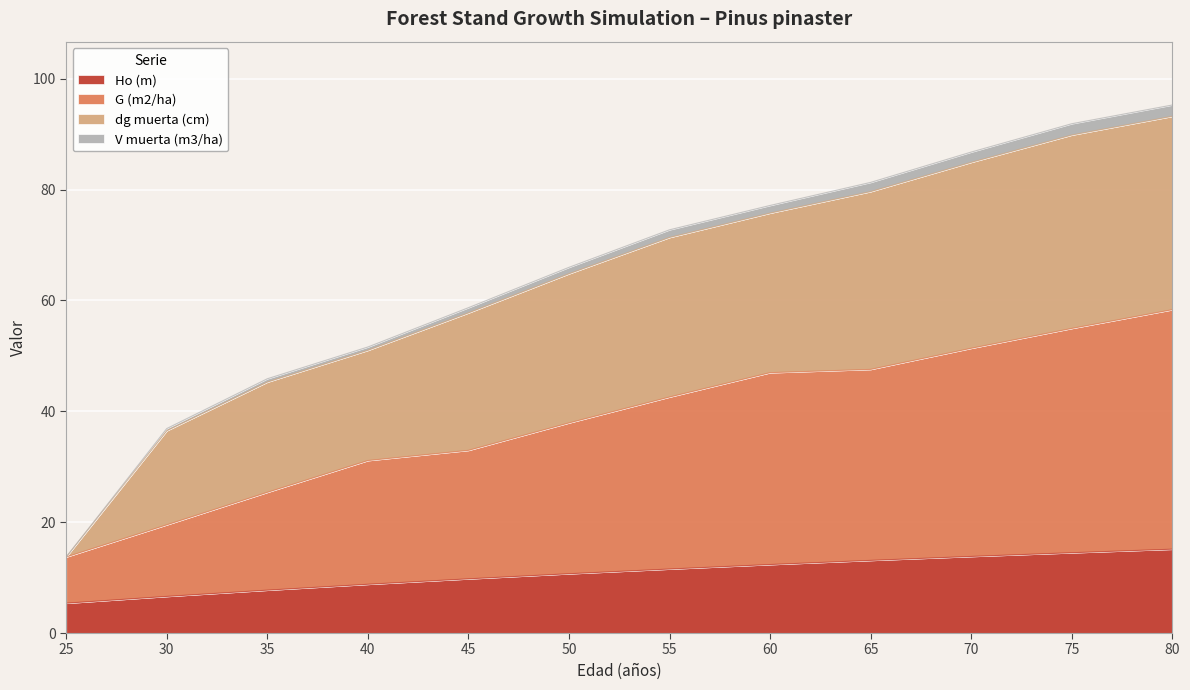

At how many categories does at least one series exceed 80?

4